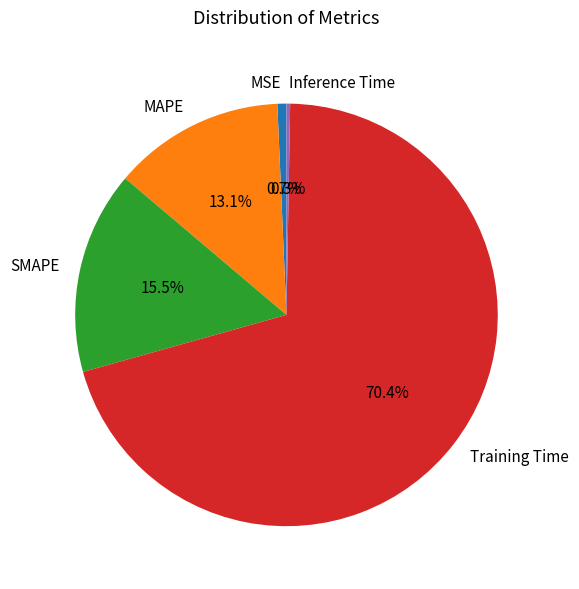

What percentage is NOT represented by Inference Time?

99.7%